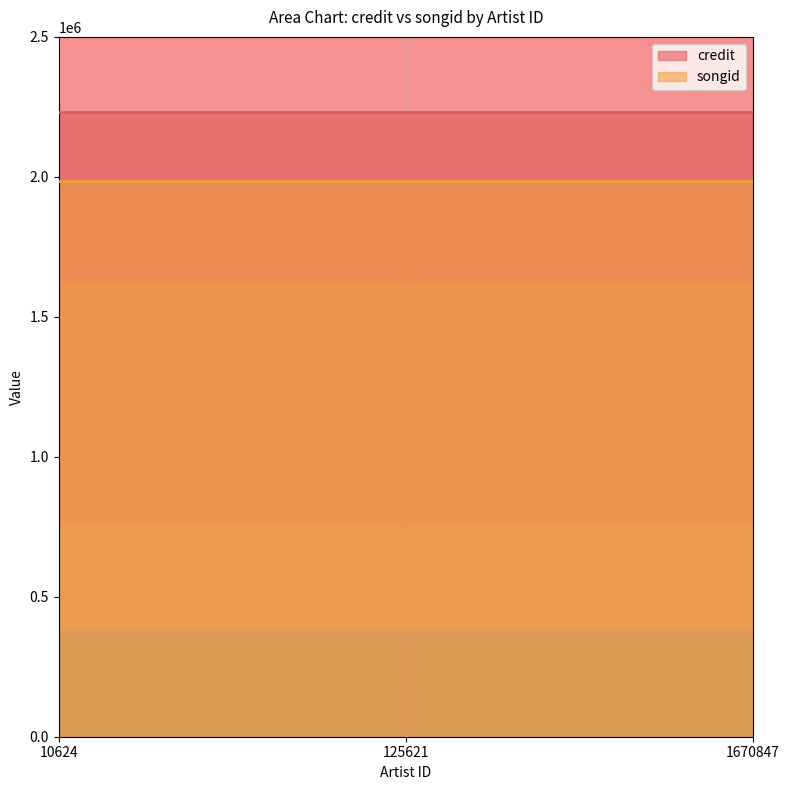

Is it true that songid equals 2673542 at 1670847?

False